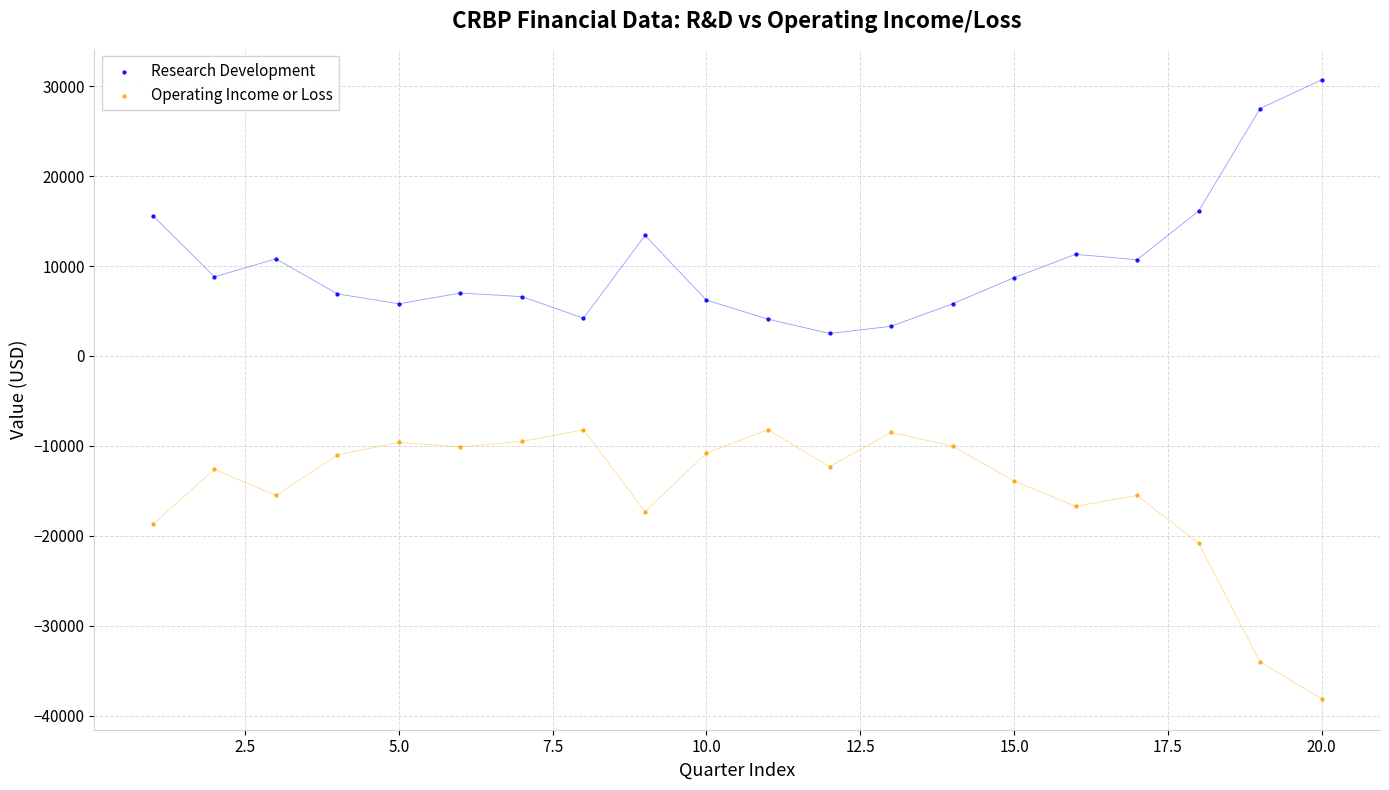

Which series reaches the minimum Y coordinate?

Operating Income or Loss